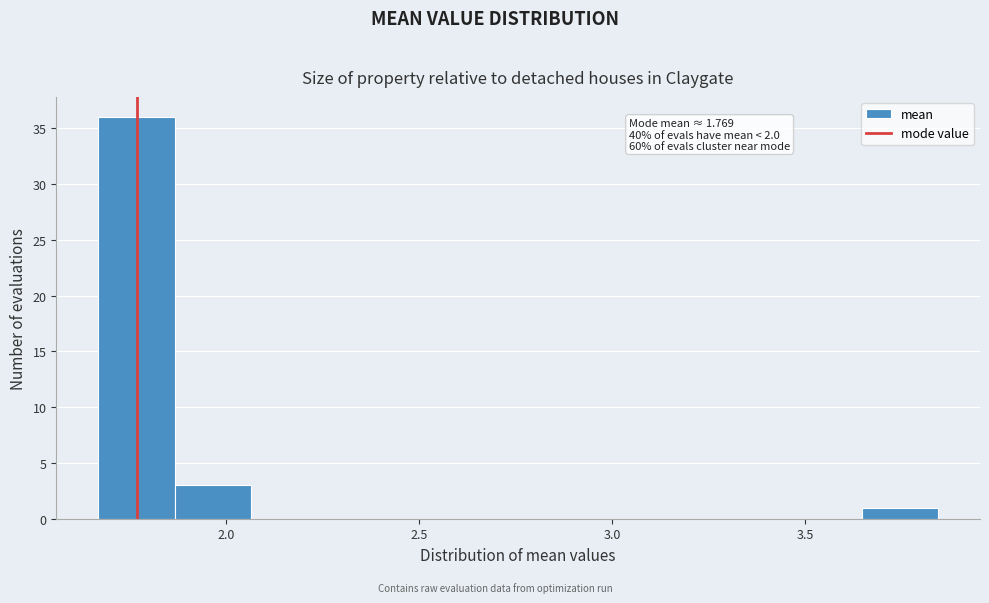

Read against the x-axis, roughly where is the centre of the tallest bar?

1.75